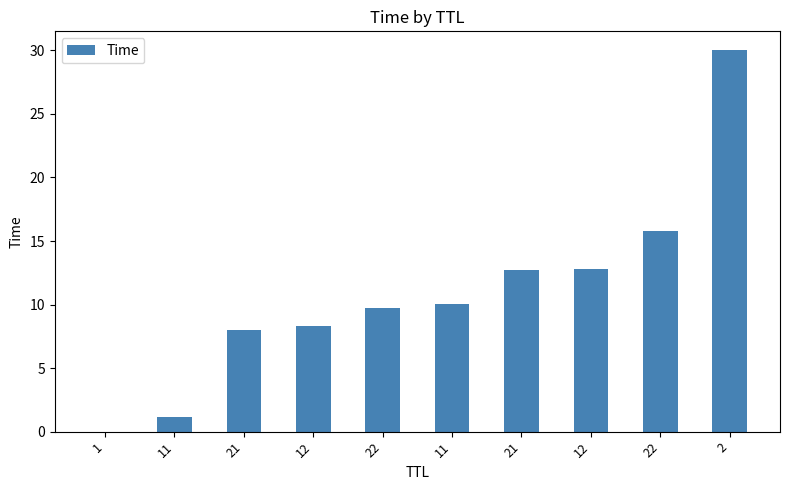

Rank the categories by value from lowest to highest.

1, 11, 21, 12, 22, 11, 21, 12, 22, 2